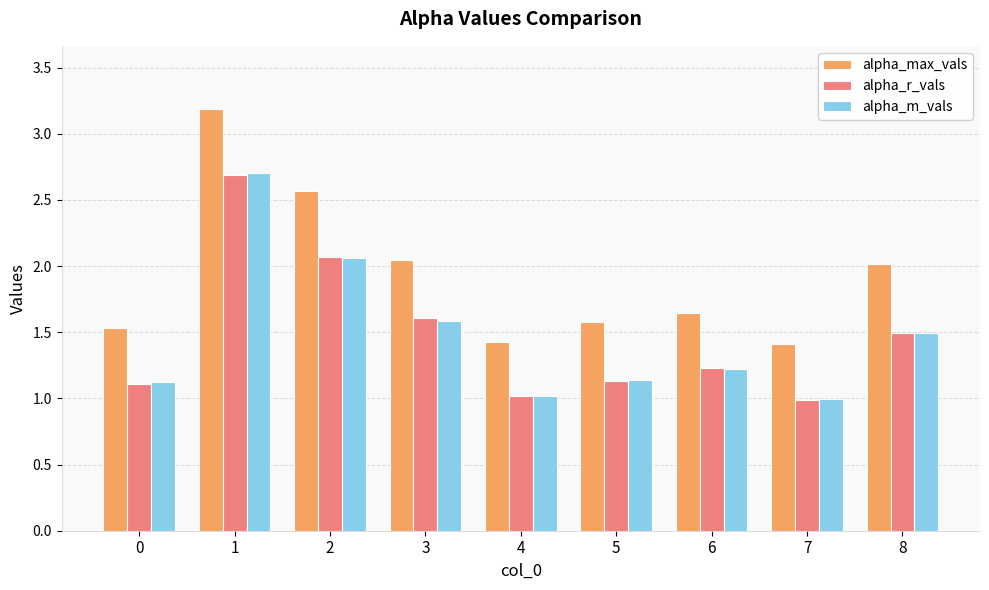

How many groups of bars are there?

9